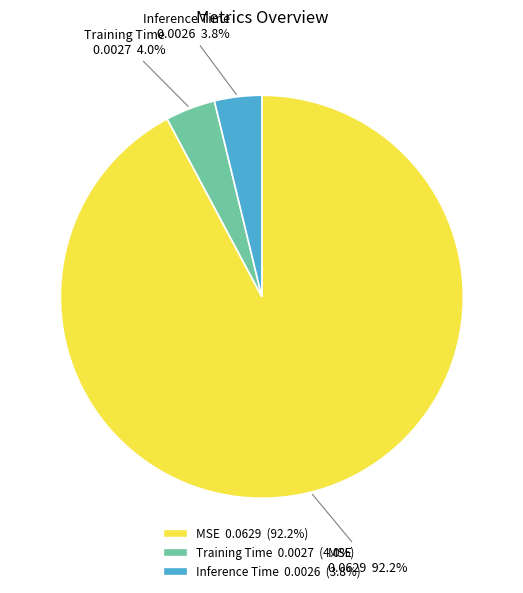

Is there a majority slice in this chart?

Yes